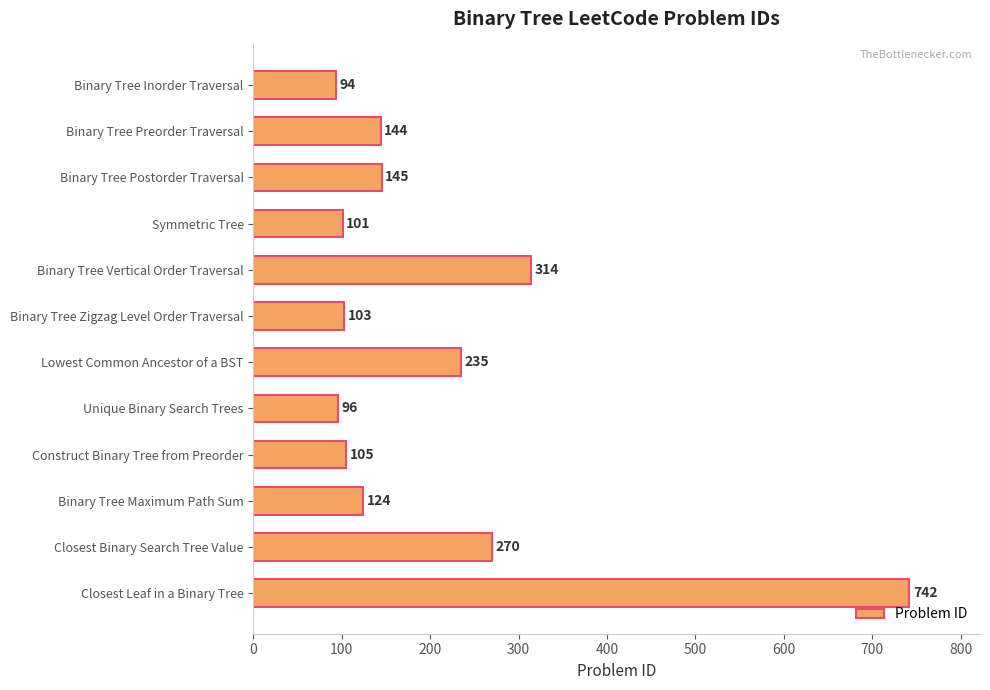

What is the difference between the second highest and second lowest values?

218